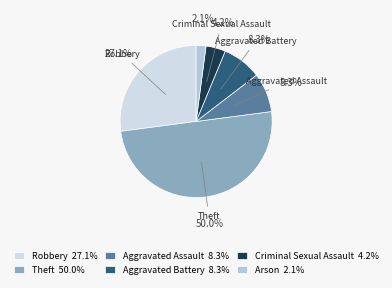

How many segments does this pie chart have?

6